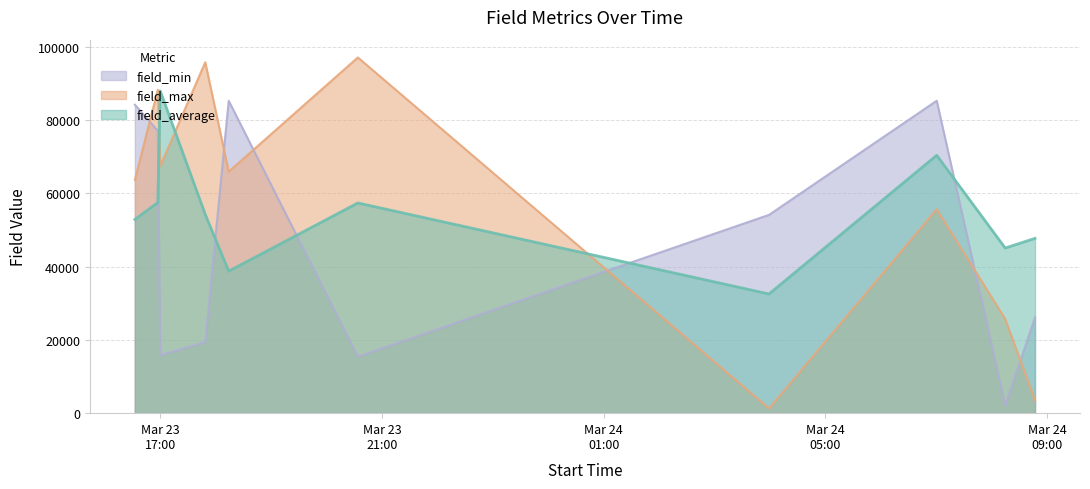

What is the label of the 8th point from the left?

2023-03-24T07:00:33